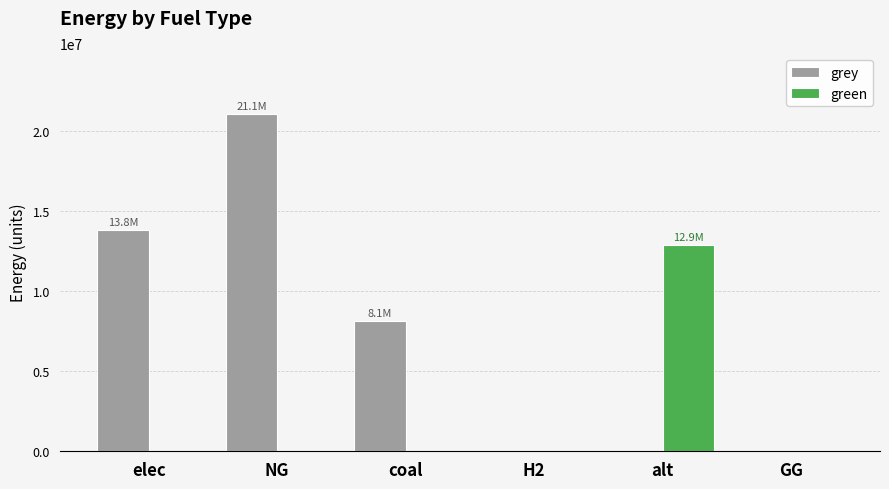

What is the average value of the green series?

2144573.0